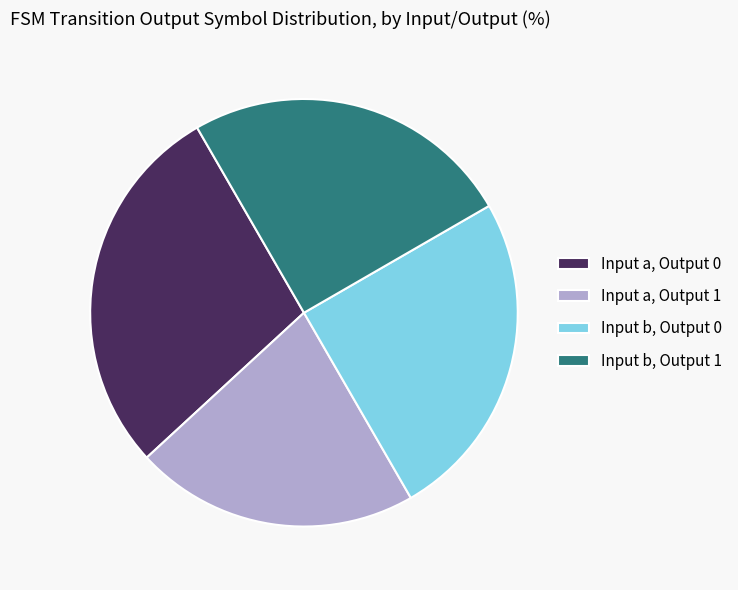

Do Input b, Output 1 and Input a, Output 0 together represent more than half of the pie?

Yes